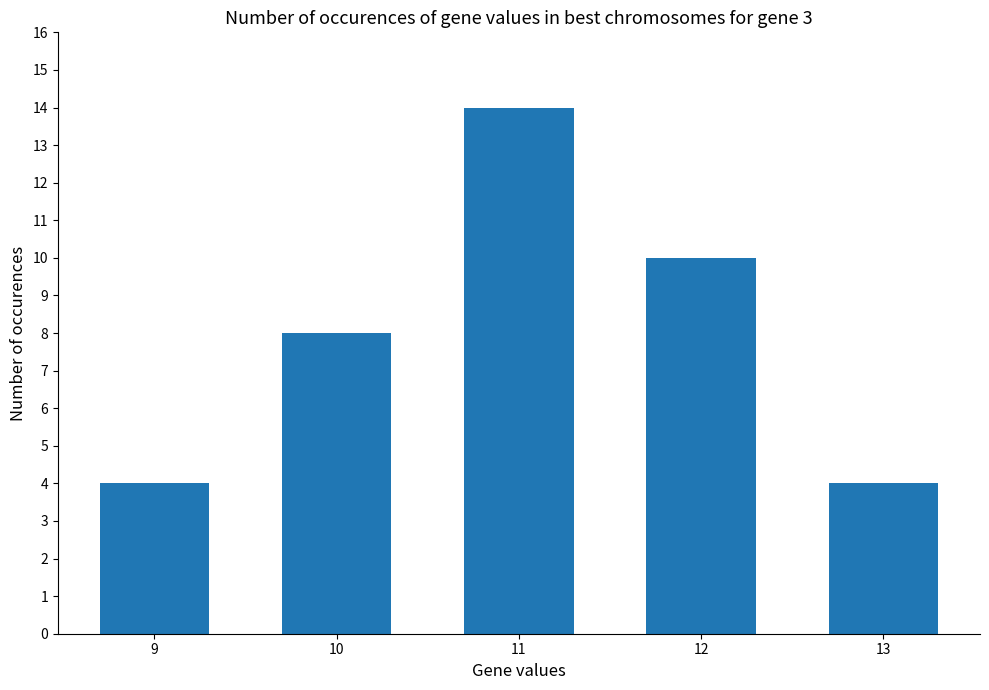

The chart shows a value of 1 at 9. True or false?

False